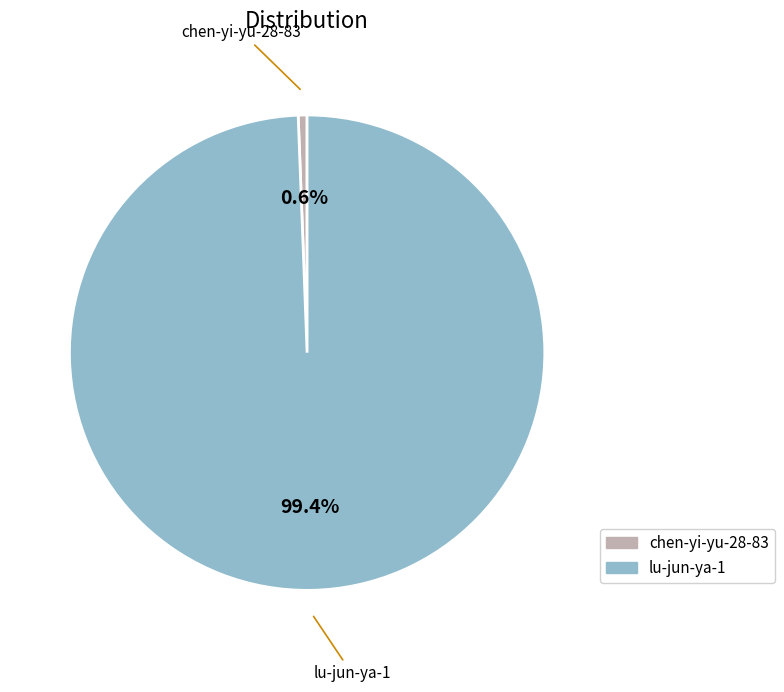

To the nearest percent, what is the combined percentage of chen-yi-yu-28-83 and lu-jun-ya-1?

100%